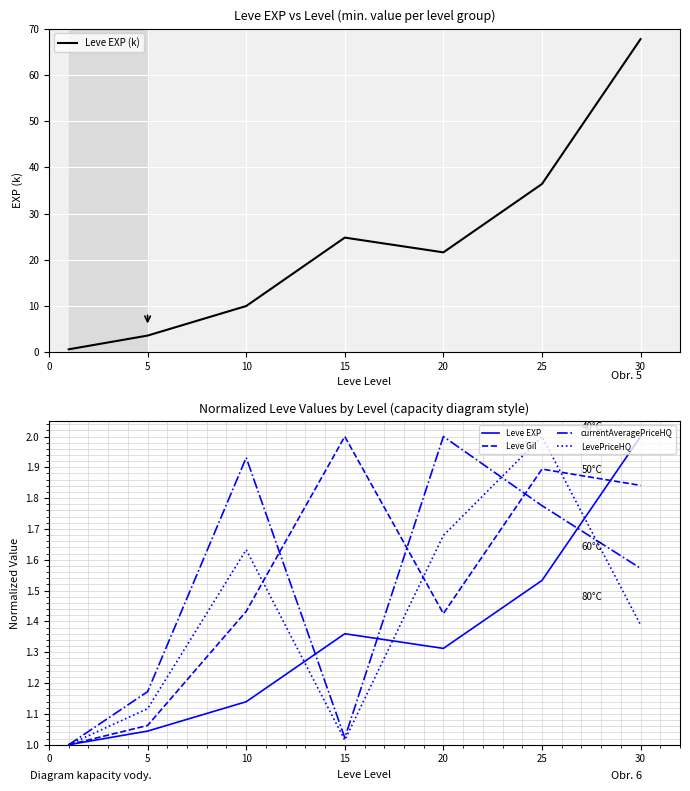

True or false: Leve EXP (k) has a value of 52.3 at 25.

False